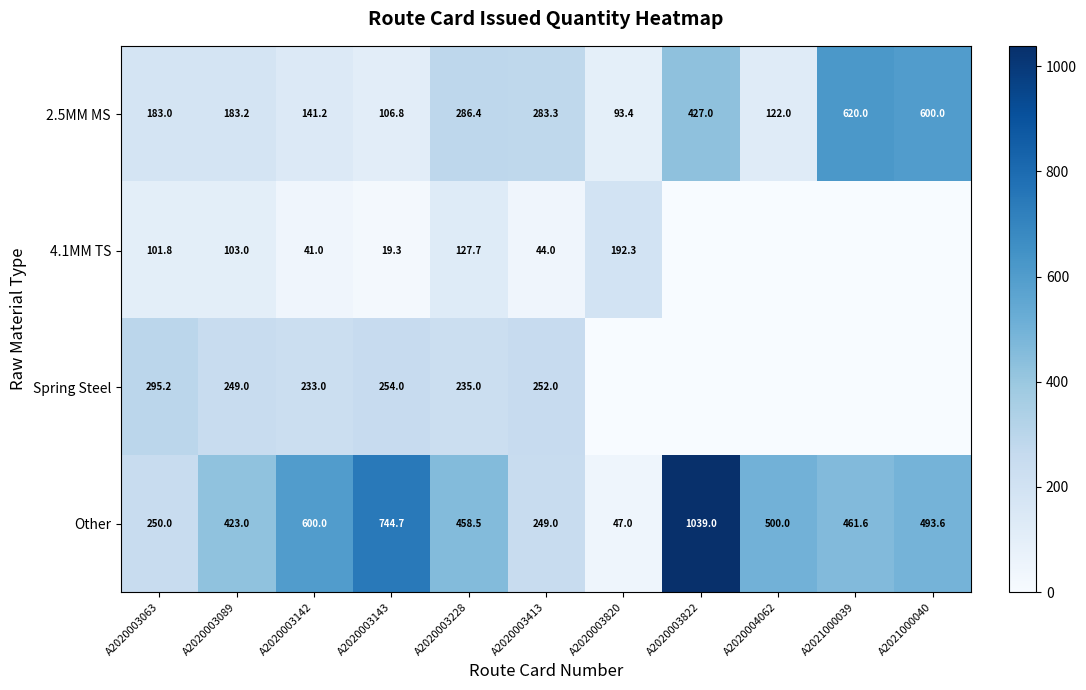

What is the lowest value of the 2.5MM MS series?

93.4